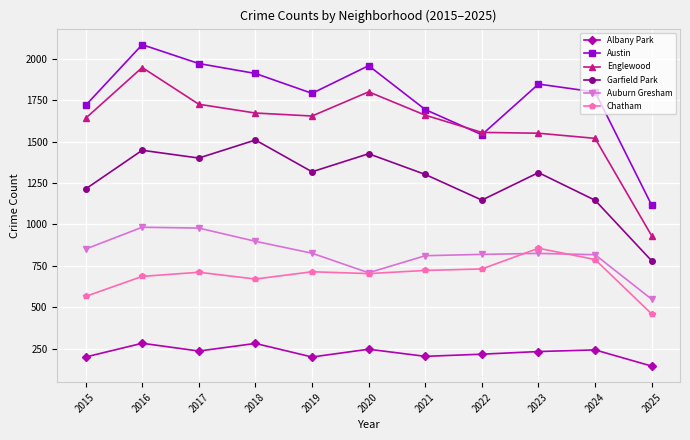

How many data points in Garfield Park are less than 1313?

5